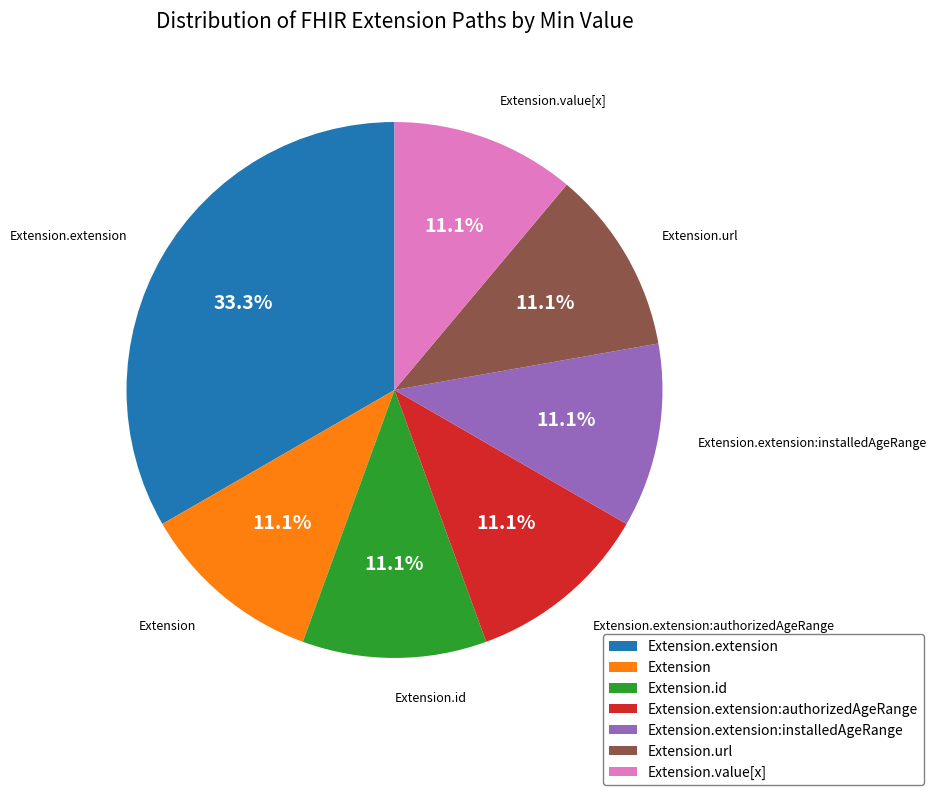

What is the ratio of the value at Extension to the value at Extension.id?

1.0